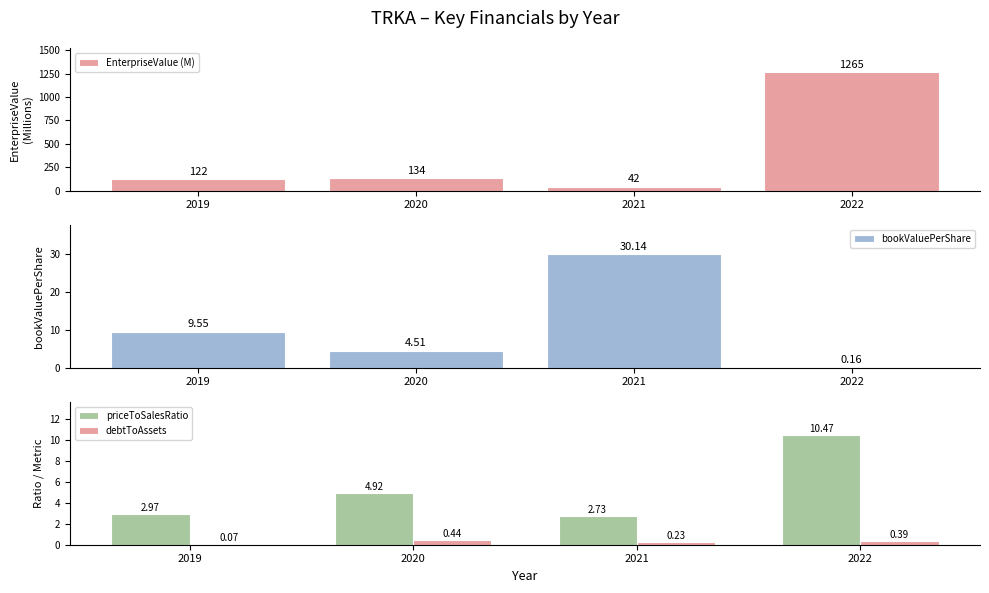

What is the difference between the maximum and second lowest values in the debtToAssets series?

0.2